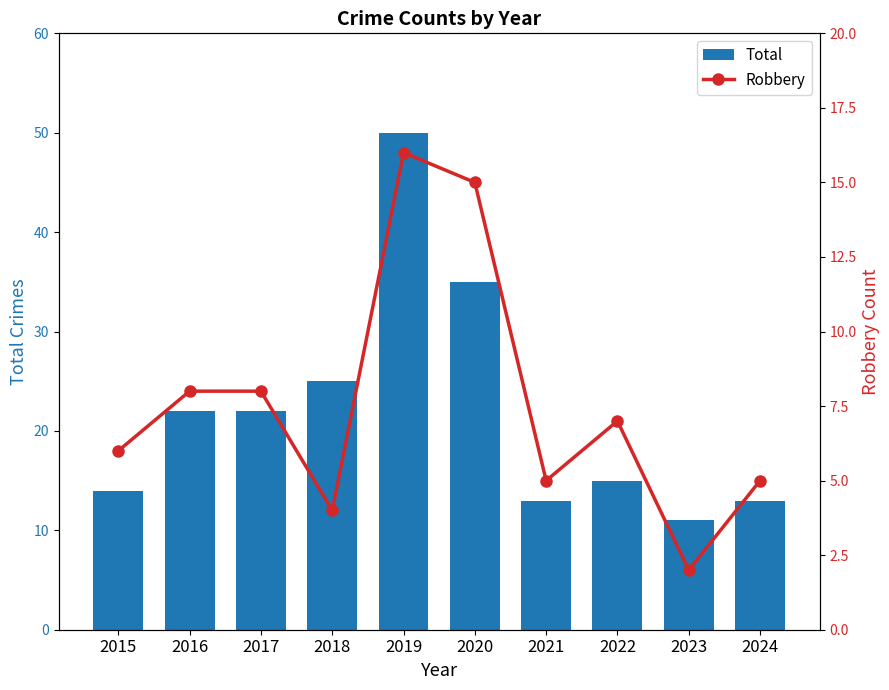

At which label is Robbery closest to 9?

2016